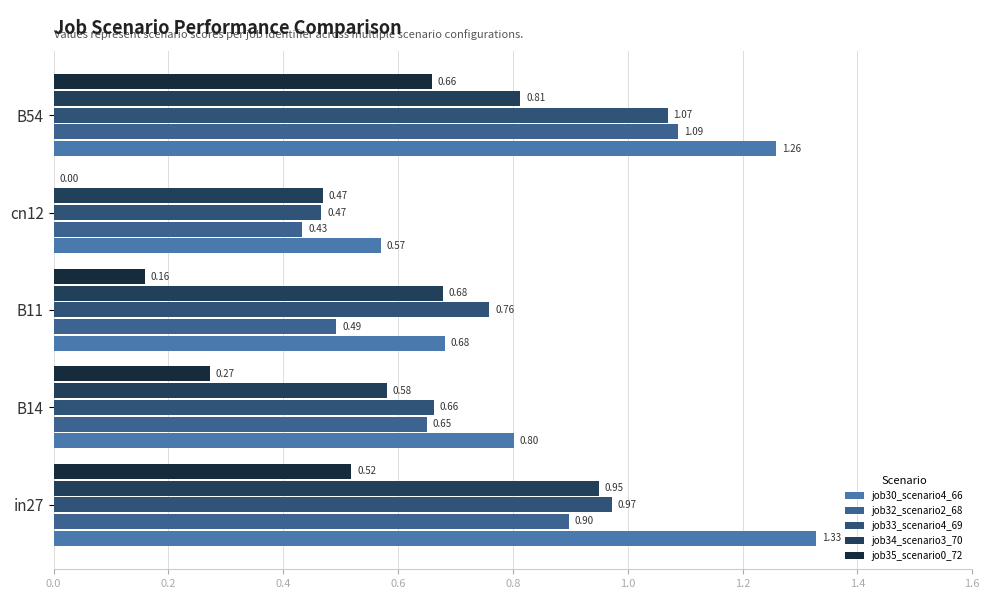

How many positive values does the job35_scenario0_72 series have?

4